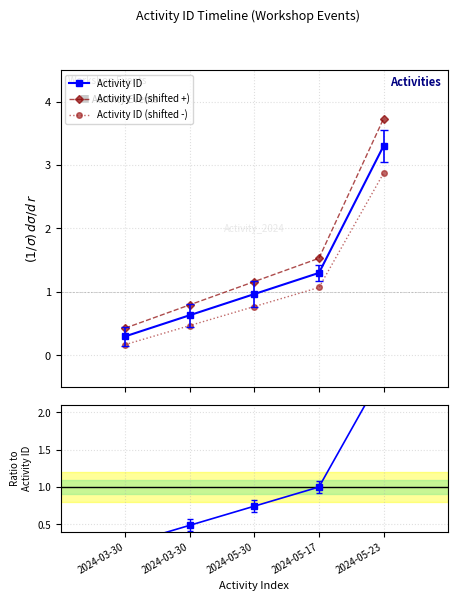

Which series changed the most between 2024-03-30 and 2024-05-17?

Activity ID (shifted +)